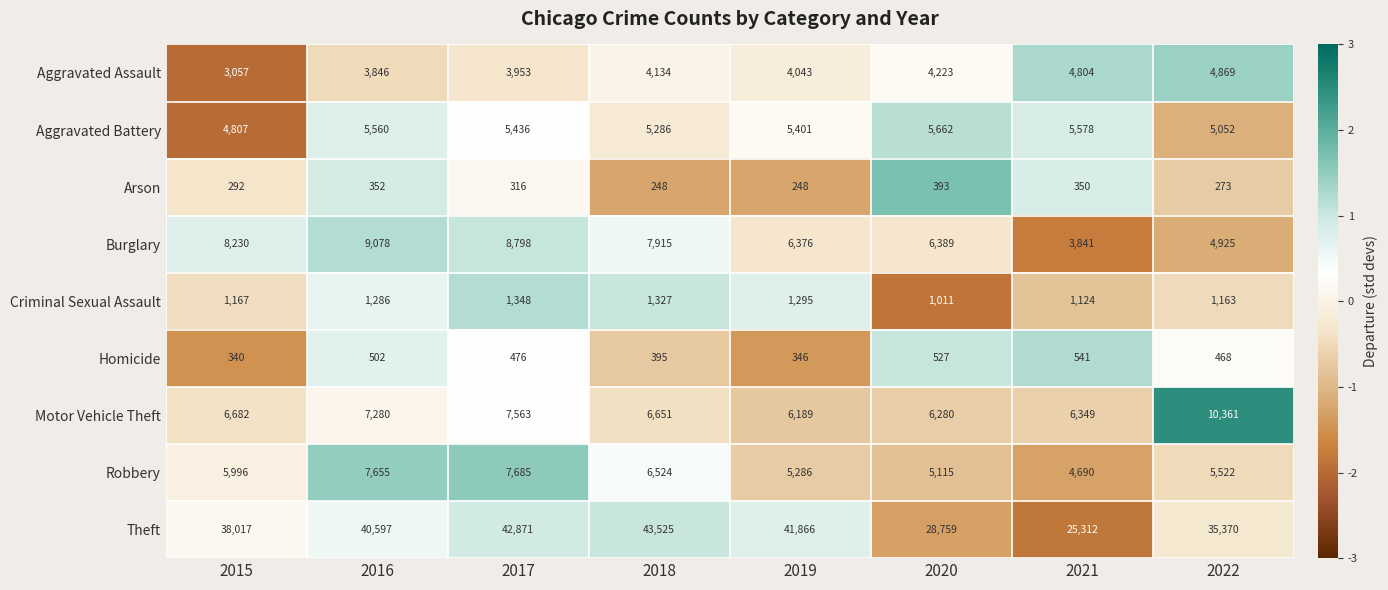

List the series in order of their peak value, lowest first.

Arson, Homicide, Criminal Sexual Assault, Aggravated Assault, Aggravated Battery, Robbery, Burglary, Motor Vehicle Theft, Theft